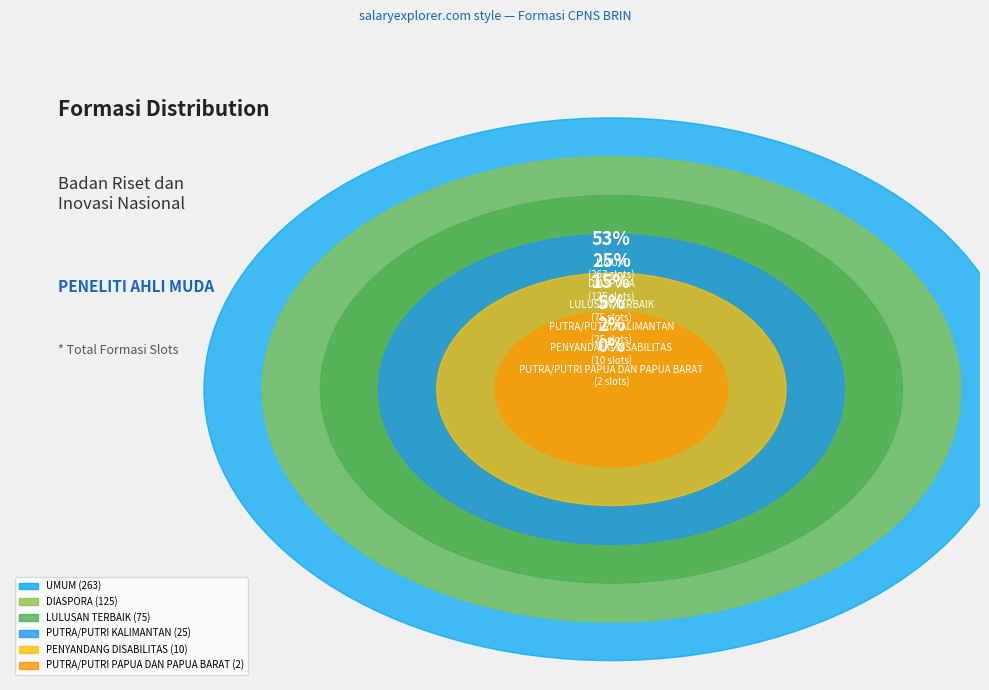

What is the largest slice in the pie chart?

UMUM